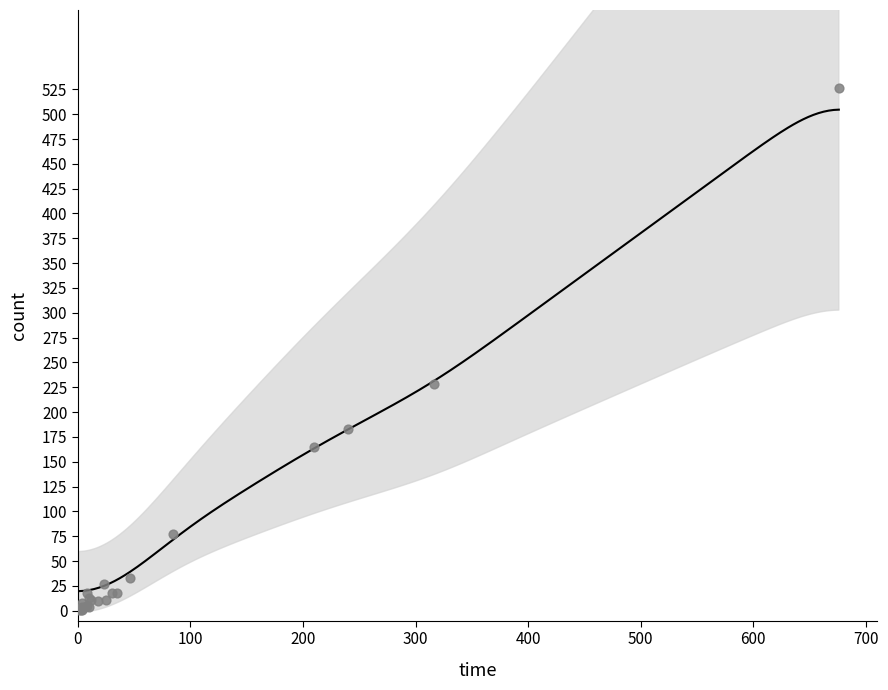

What Y value in the scatter plot is closest to 263?

228